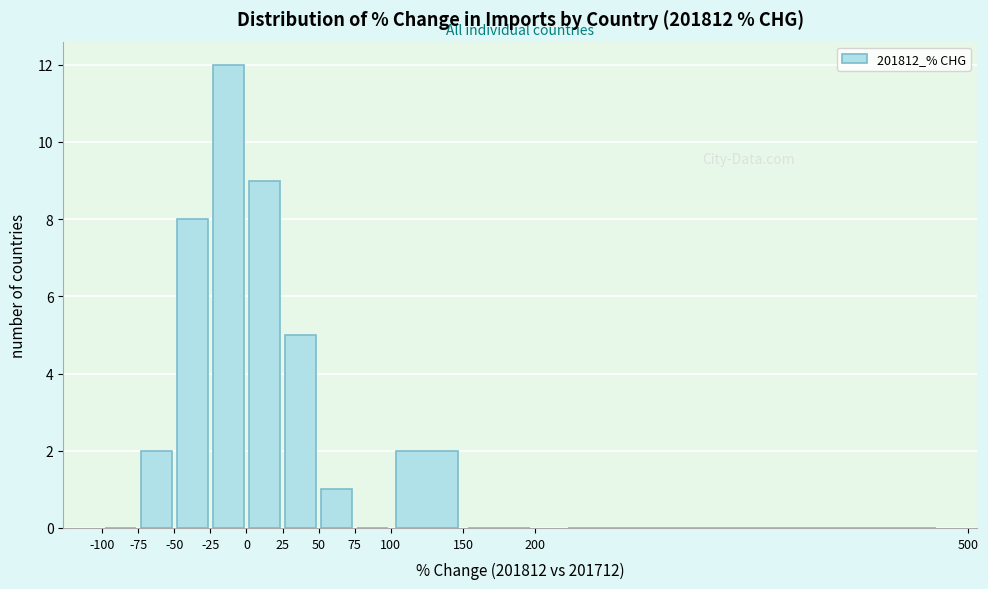

Which range on the x-axis has the tallest bar?

-25 to 0